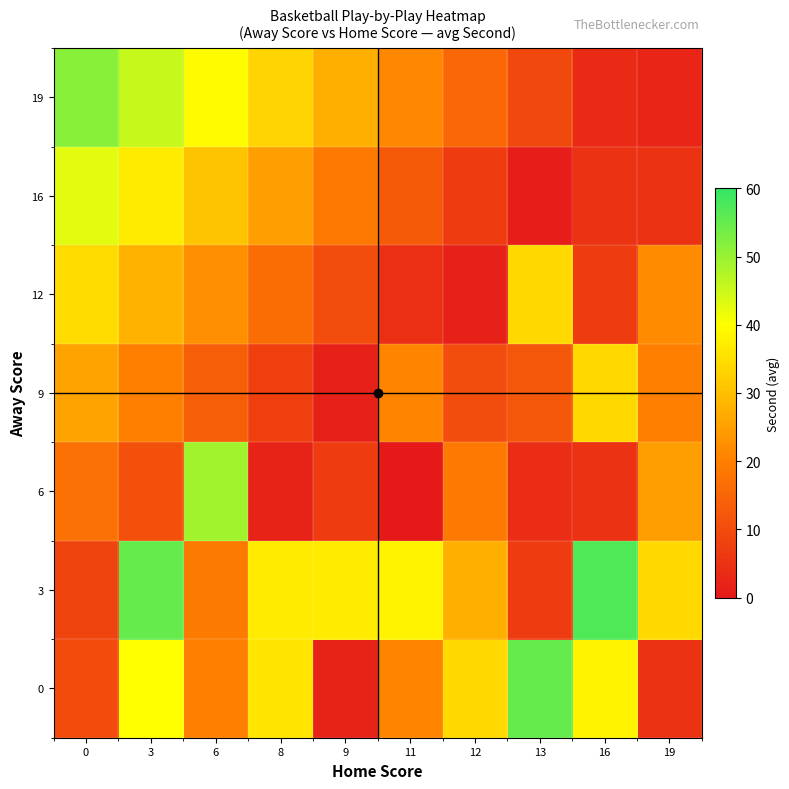

What is the difference between the highest and lowest values at 8?

35.0